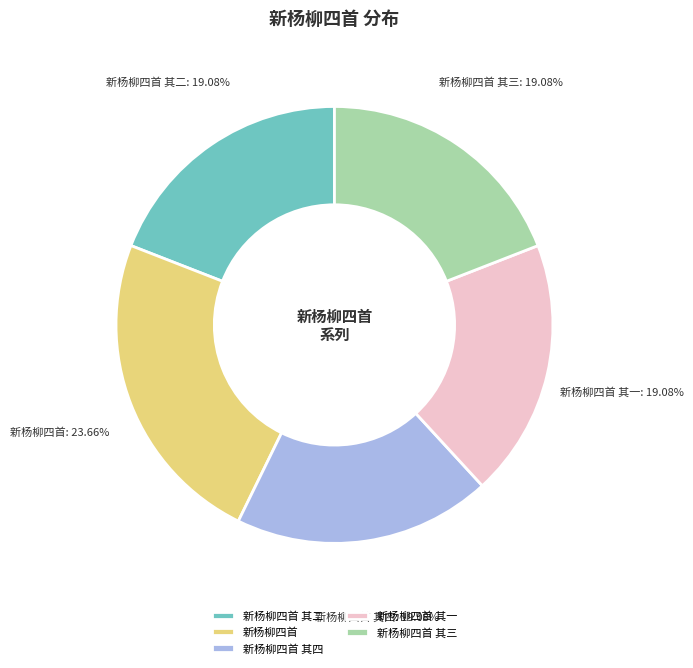

Is 新杨柳四首 其四 the majority of the pie?

No